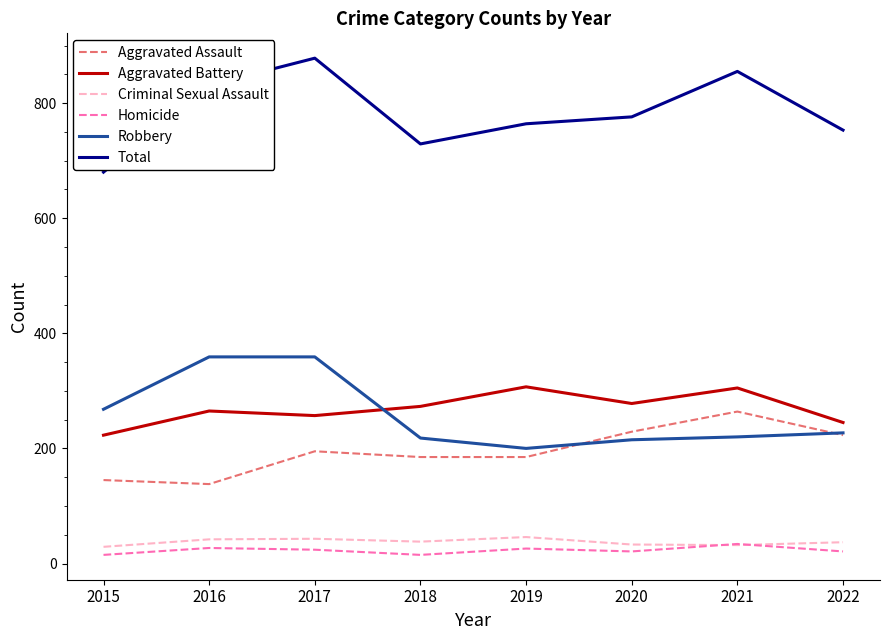

What is the minimum value shown in the chart?

15